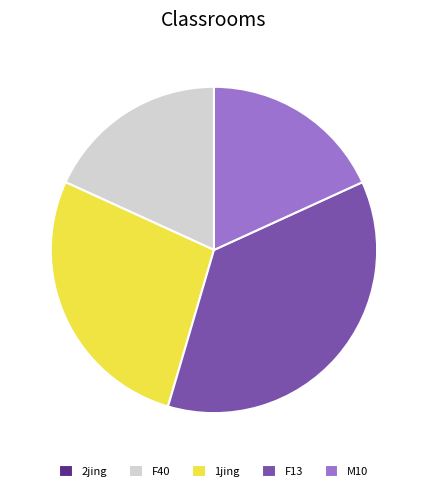

Approximately how many times larger is the value at F13 compared to M10?

2.0